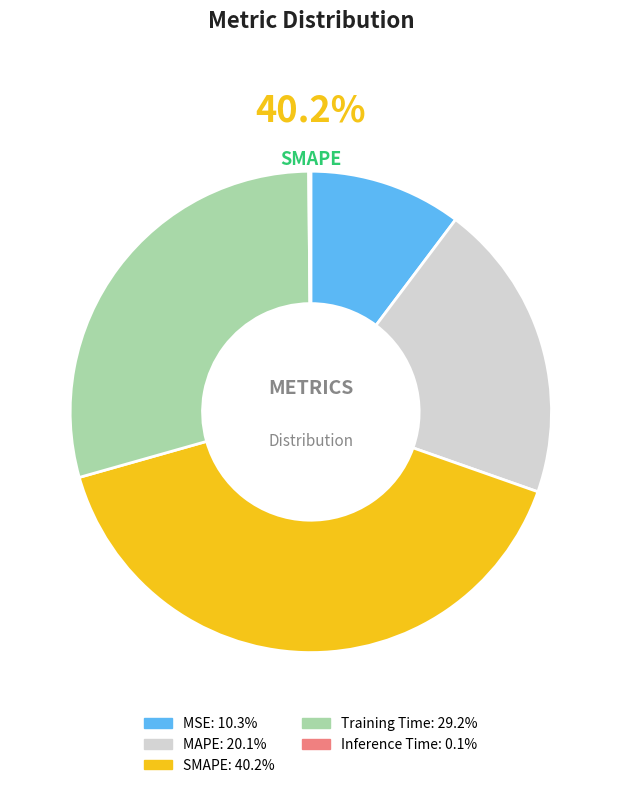

Which has a higher value, MSE or SMAPE?

SMAPE